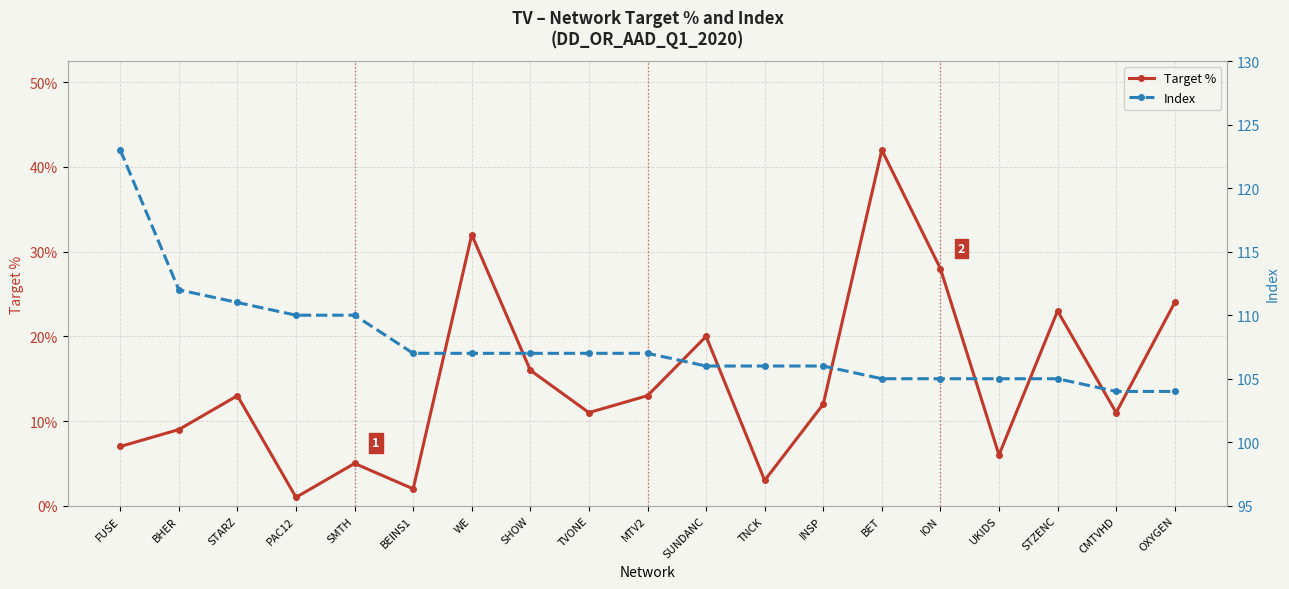

Rank the series at SHOW from highest to lowest value.

Index, Target %